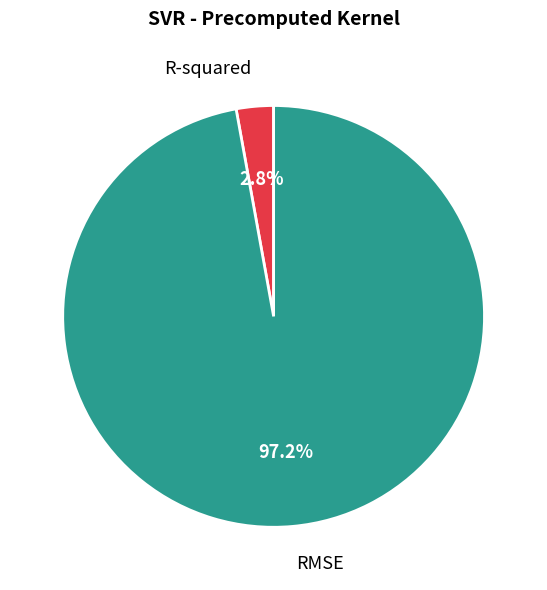

To the nearest percent, what is the difference between the largest and smallest slice percentages?

94%